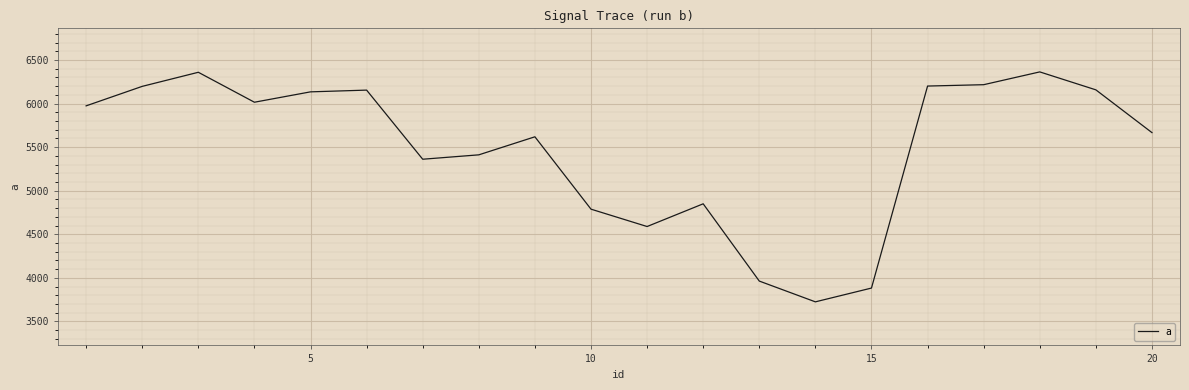

How many categories are shown in the chart?

20